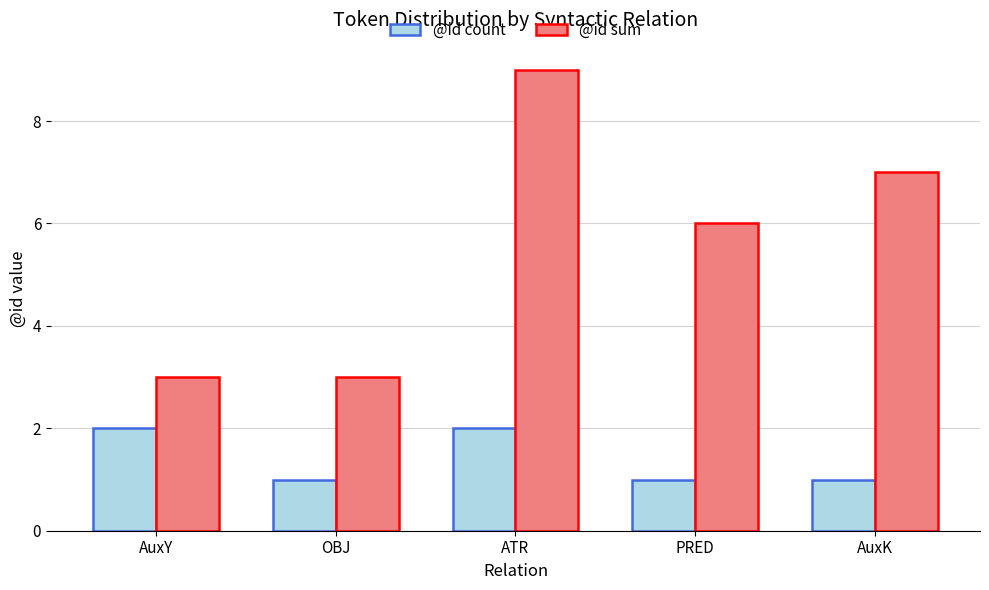

List the series in order of their overall mean, lowest first.

@id count, @id sum